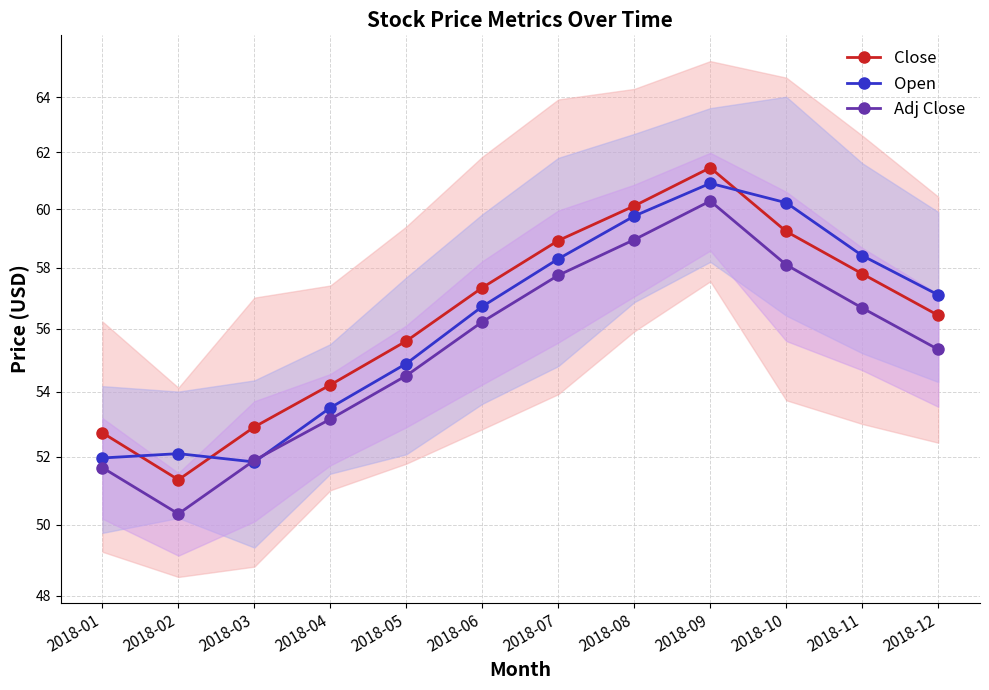

At how many categories does at least one series exceed 52?

12